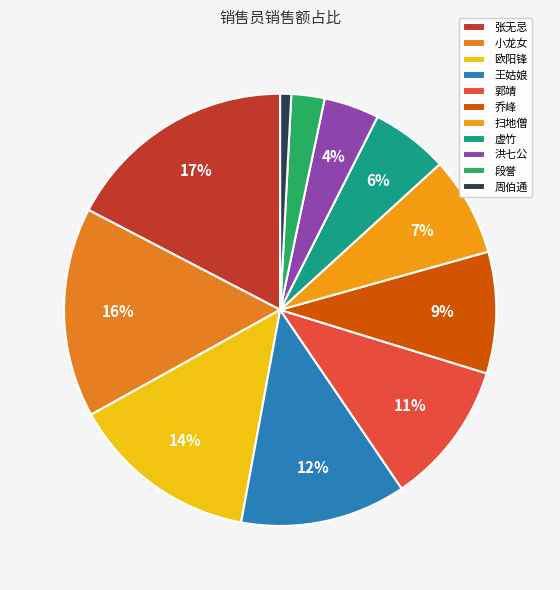

Which category has the biggest portion of the pie?

张无忌